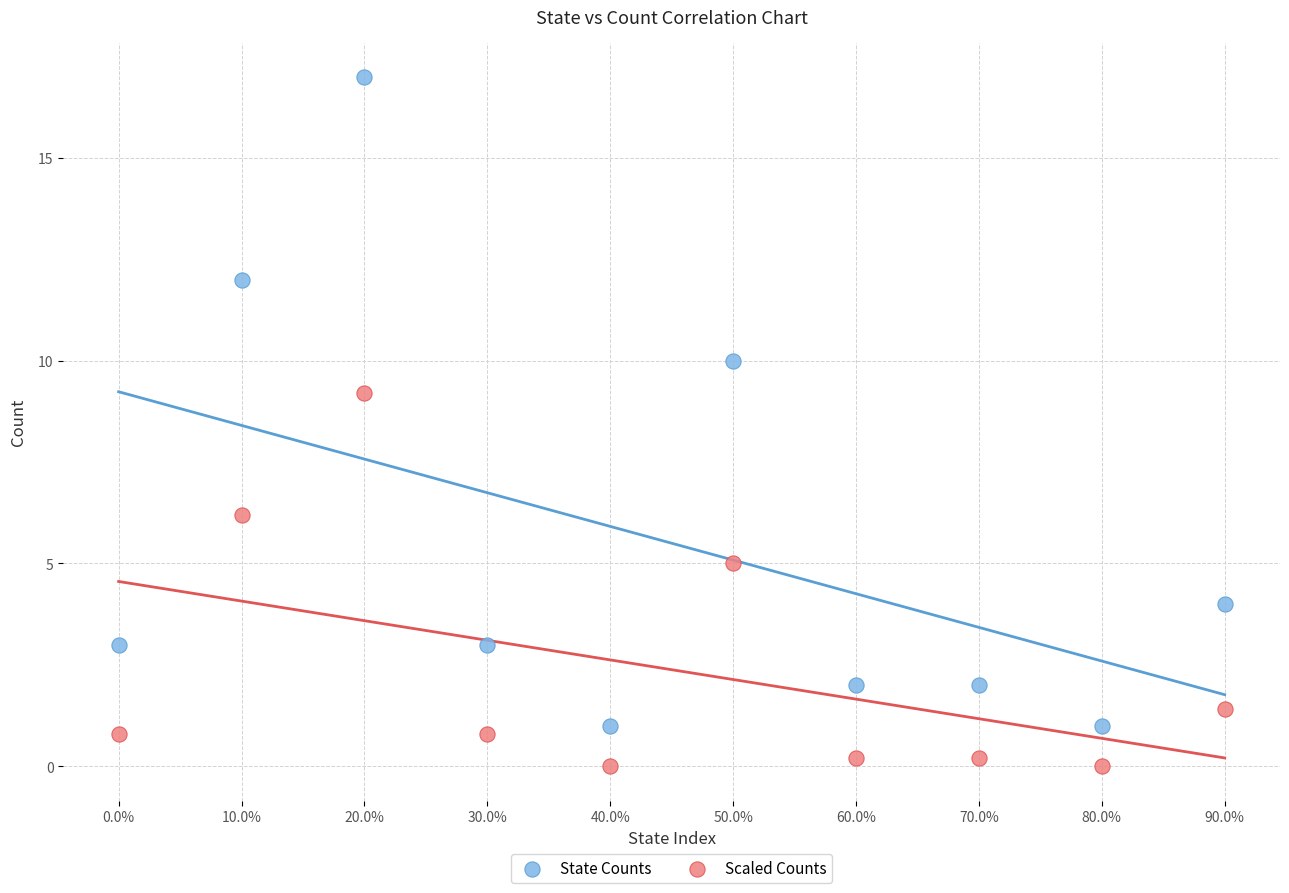

Which series has the largest Y range (max minus min)?

State Counts